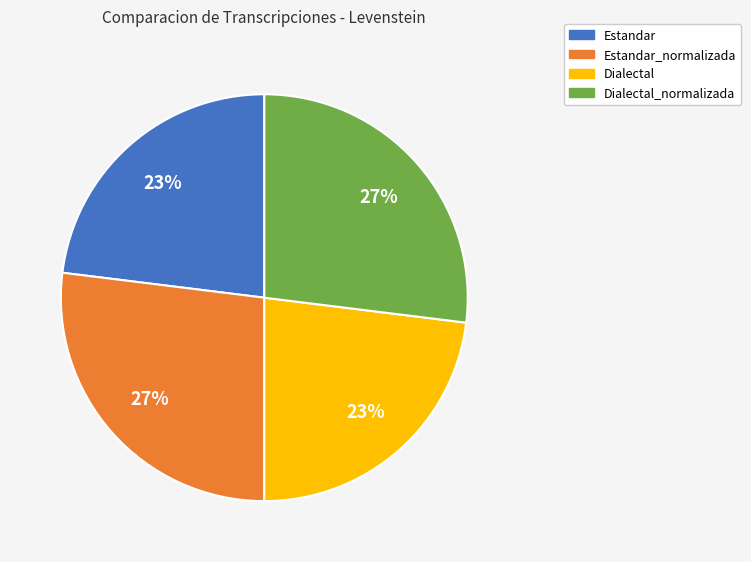

To the nearest percent, what percentage of the pie is Estandar_normalizada?

27%